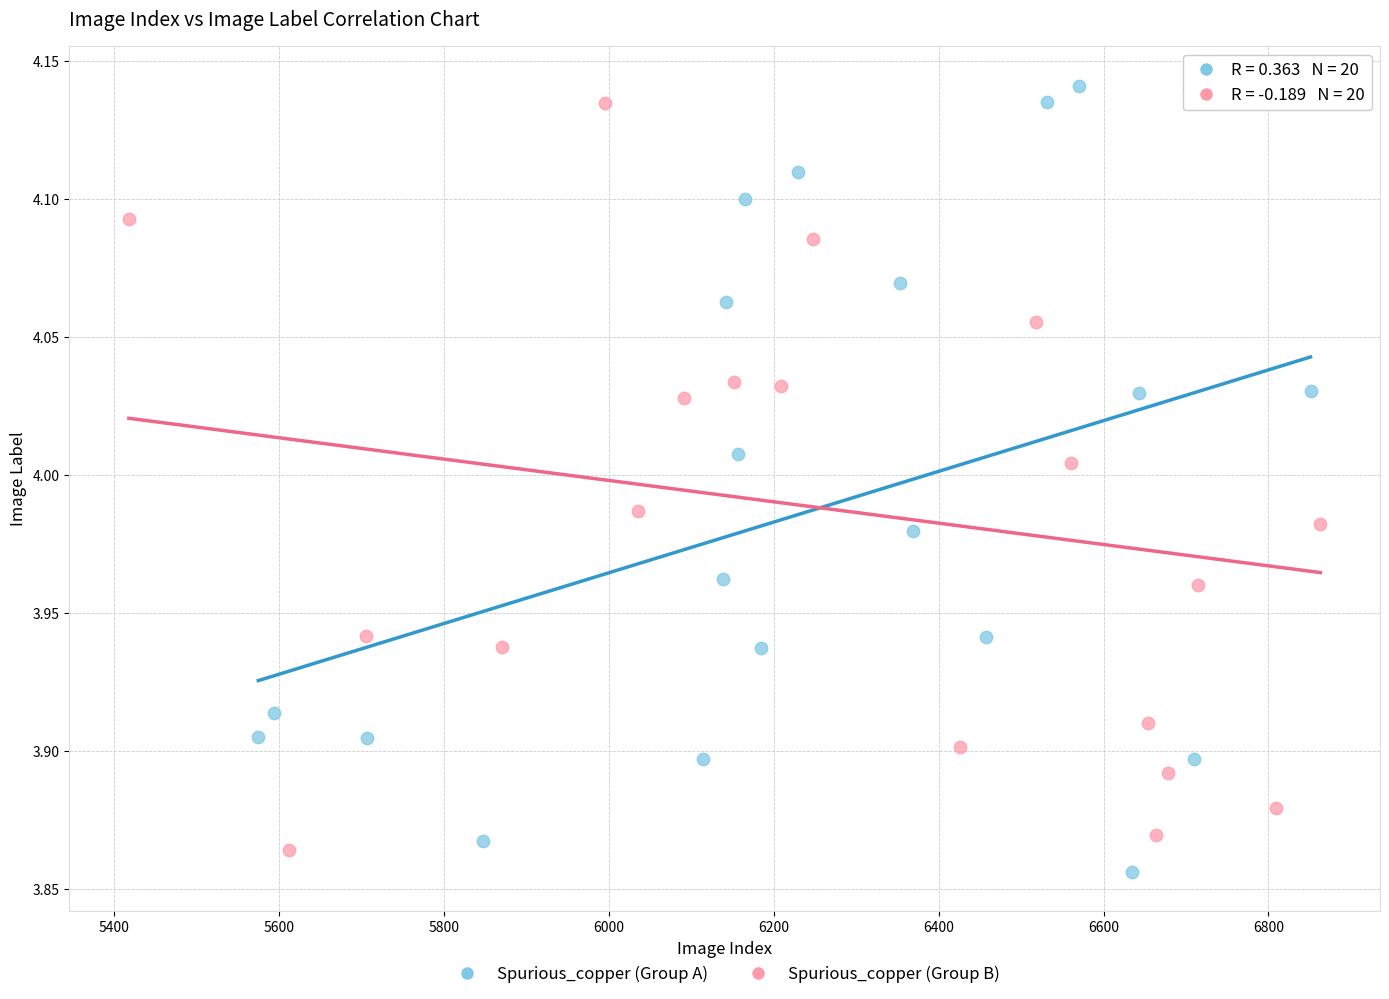

What are all the series names shown in the legend?

Spurious_copper (Group A), Spurious_copper (Group B)